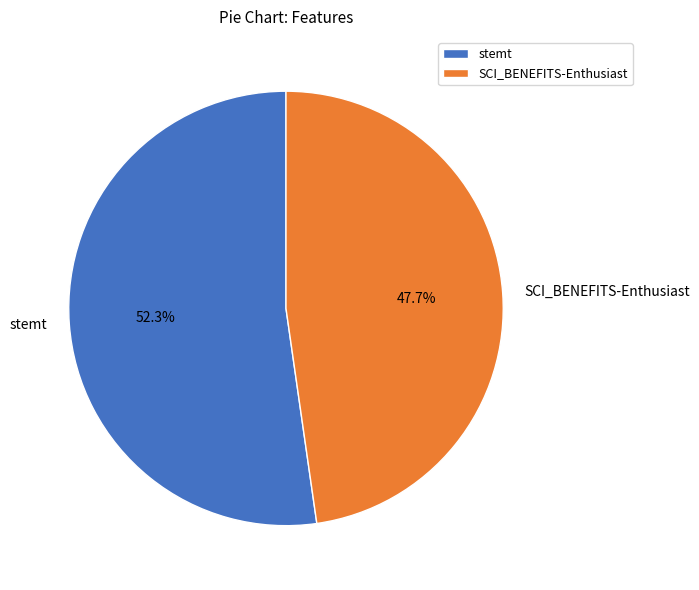

Is the sum of stemt and SCI_BENEFITS-Enthusiast greater than half?

Yes